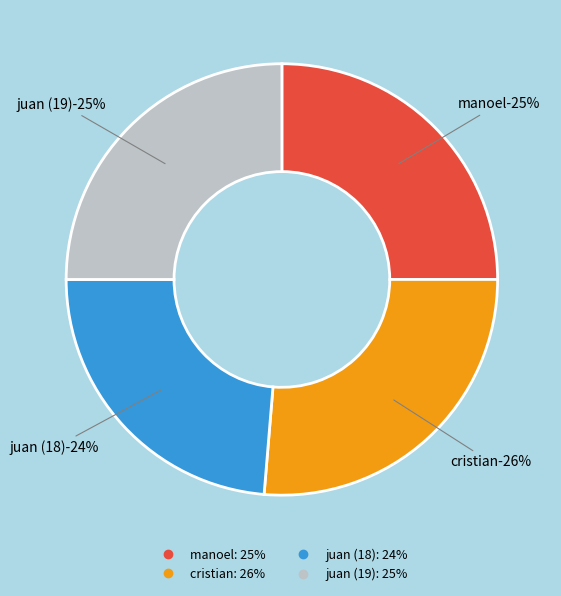

Count the number of slices in the pie.

4